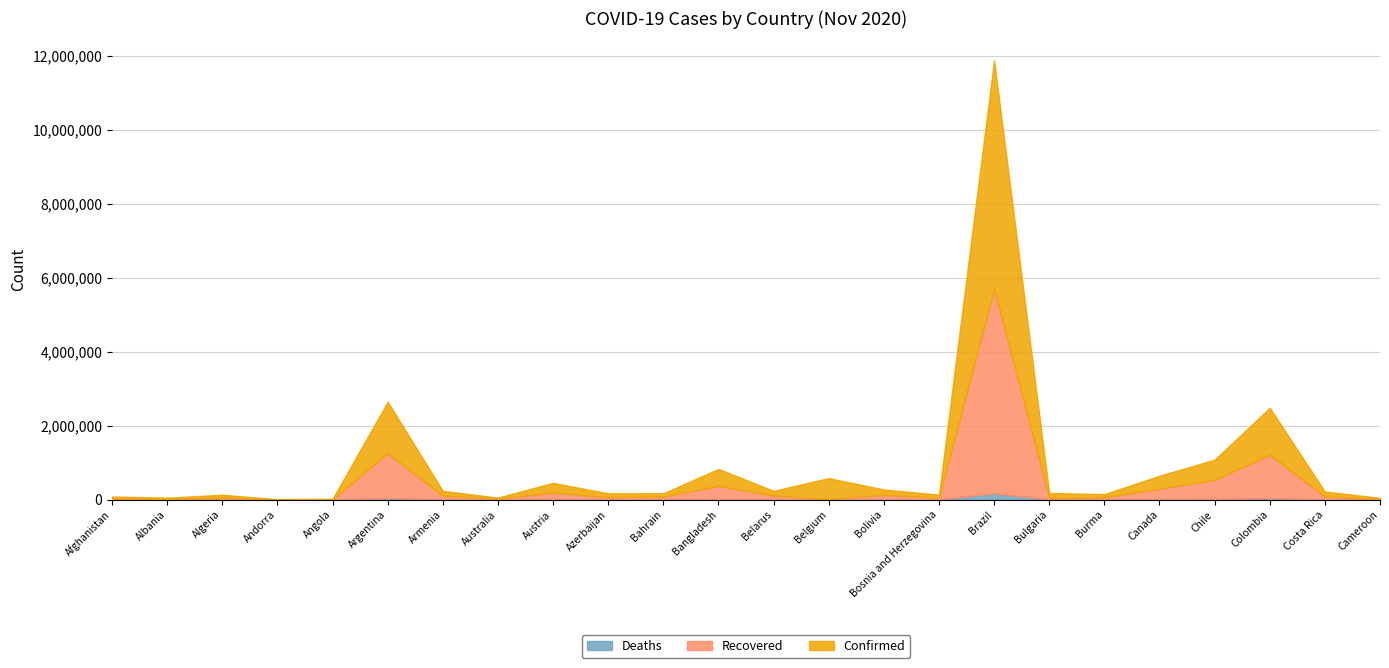

At which label does Confirmed first exceed 130870?

Argentina